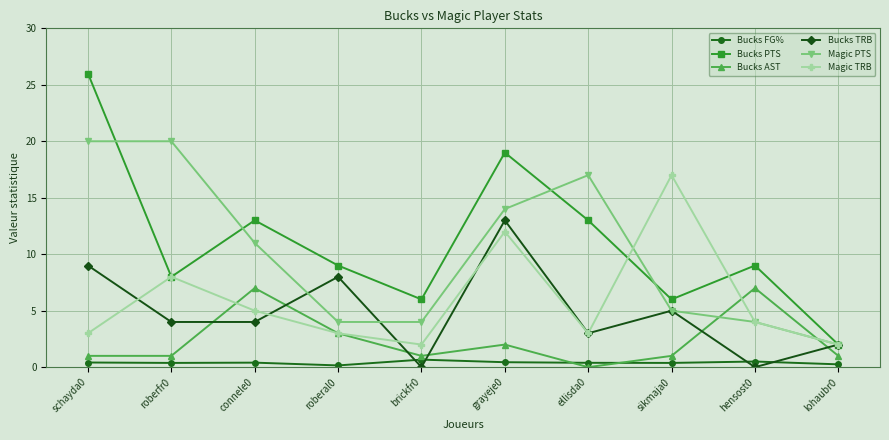

Is the value of Bucks PTS at ellisda0 greater than the value of Bucks FG% at roberal0?

Yes